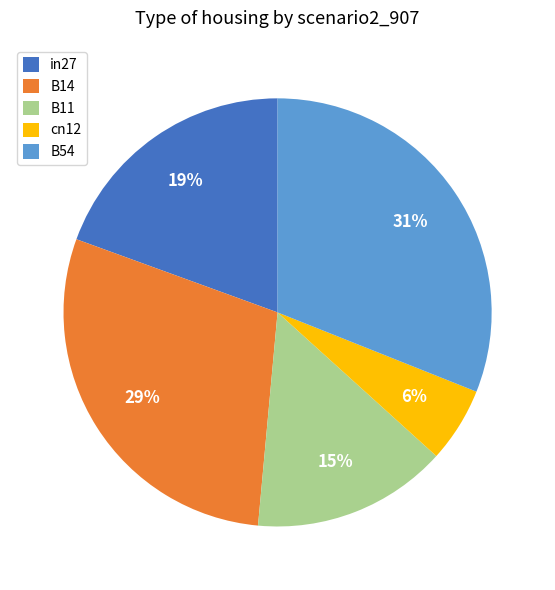

Is the sum of B14 and B11 greater than half?

No